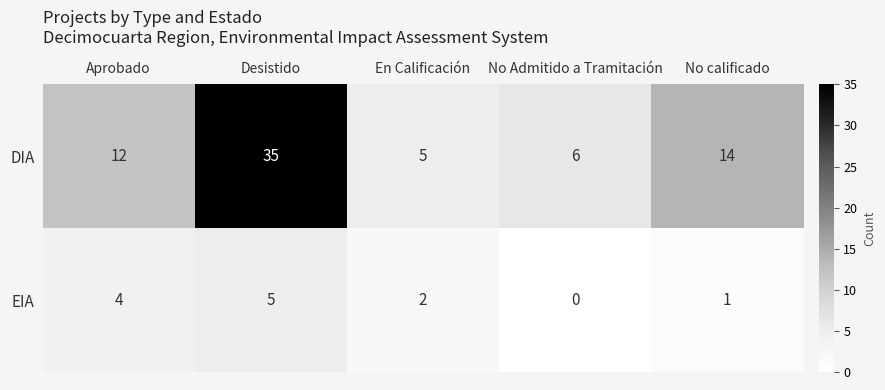

Reading right to left, transcribe all the data shown in this chart.

DIA: 14	6	5	35	12
EIA: 1	0	2	5	4